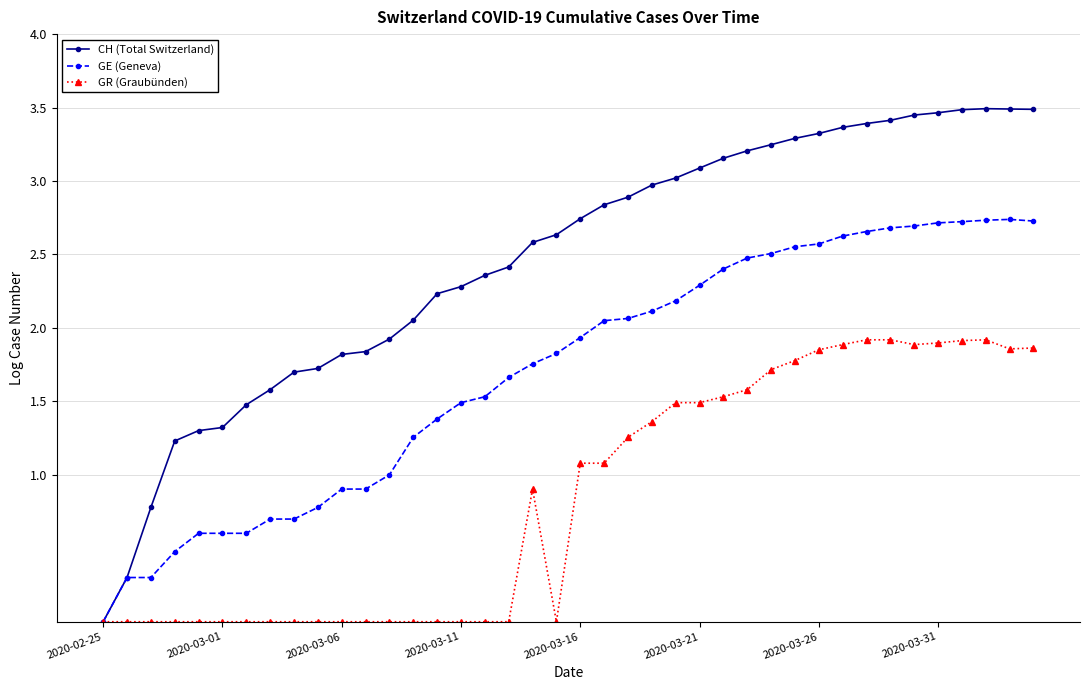

At how many categories does at least one series exceed 2?

27